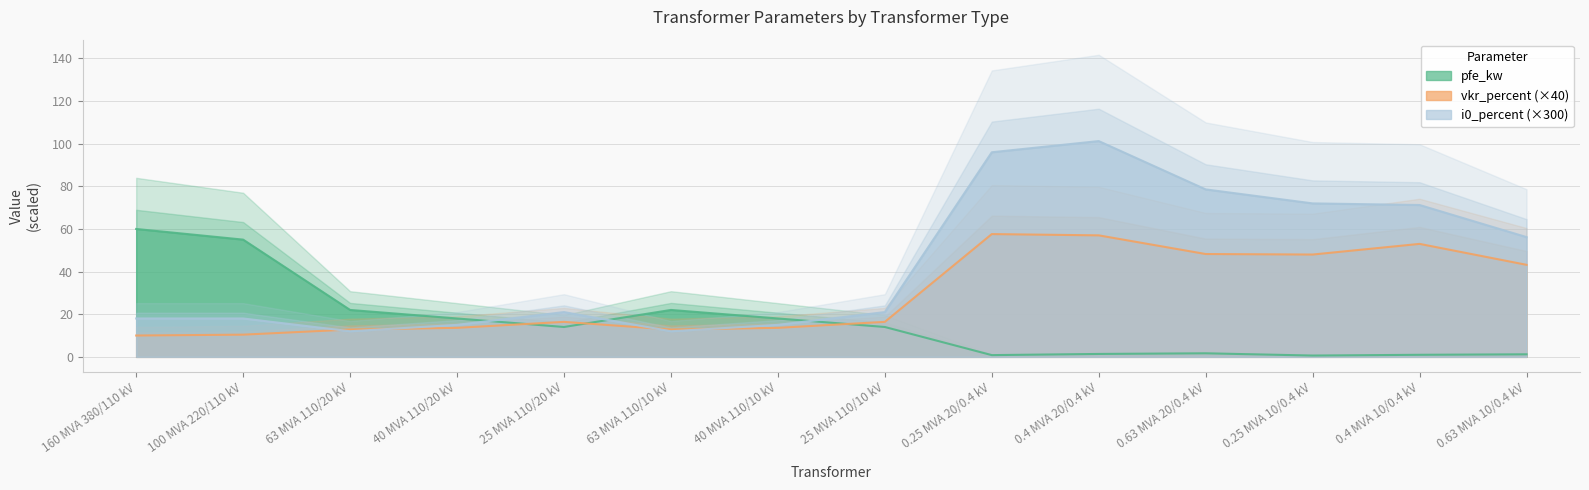

Does the chart have visible grid lines?

Yes